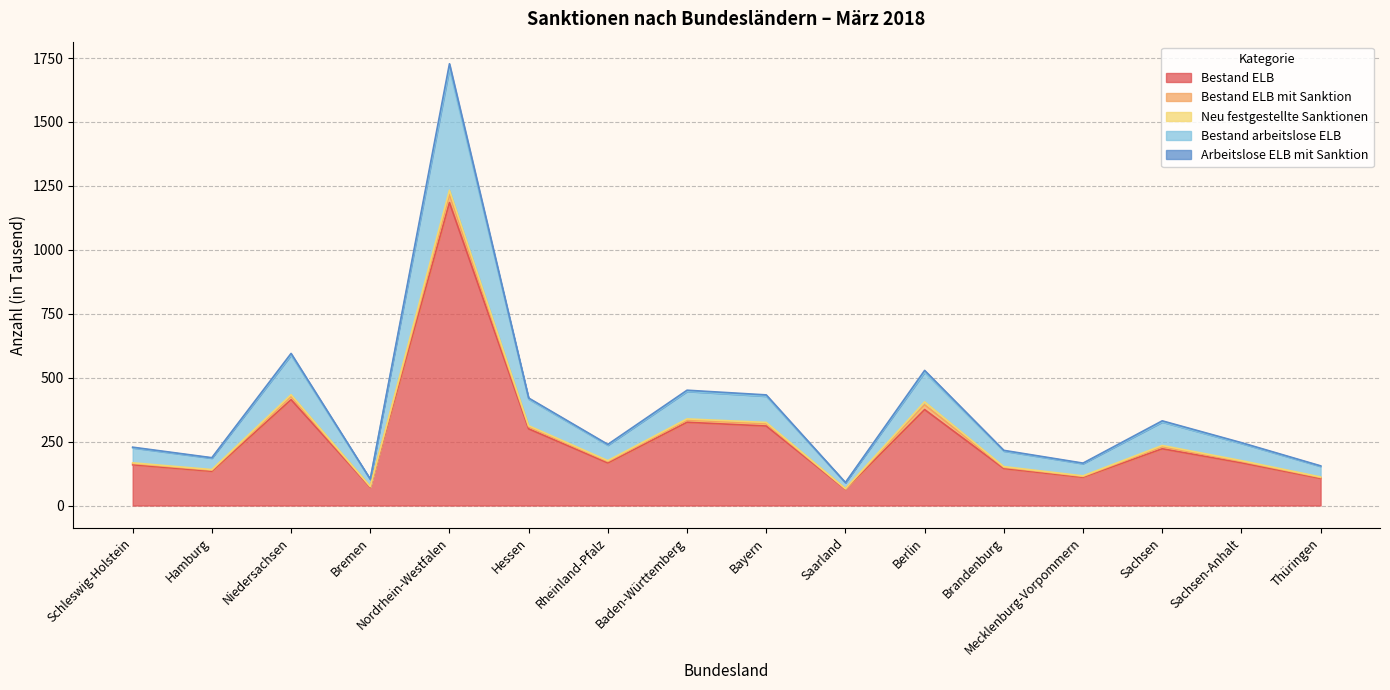

What is the spread (max minus min) of values at Nordrhein-Westfalen?

525.2